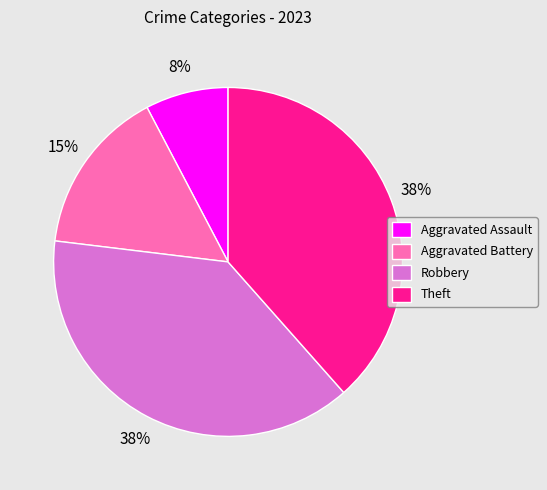

The Aggravated Assault slice represents 21% of the pie. True or false?

False